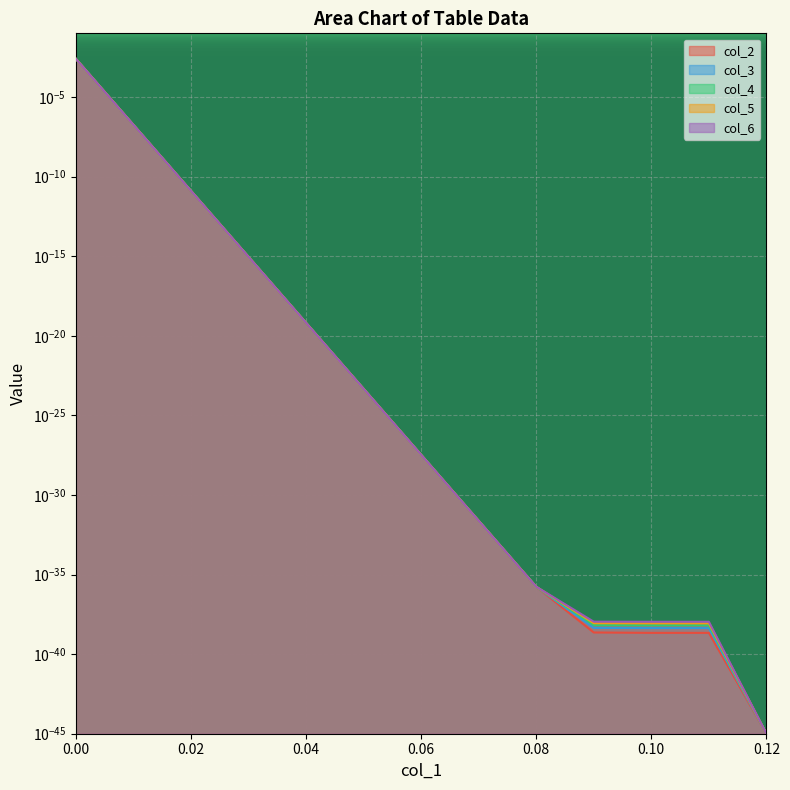

List the labels in order of col_3 value, smallest first.

0.12, 0.11, 0.1, 0.09, 0.08, 0.07, 0.06, 0.05, 0.04, 0.03, 0.02, 0.01, 0.0